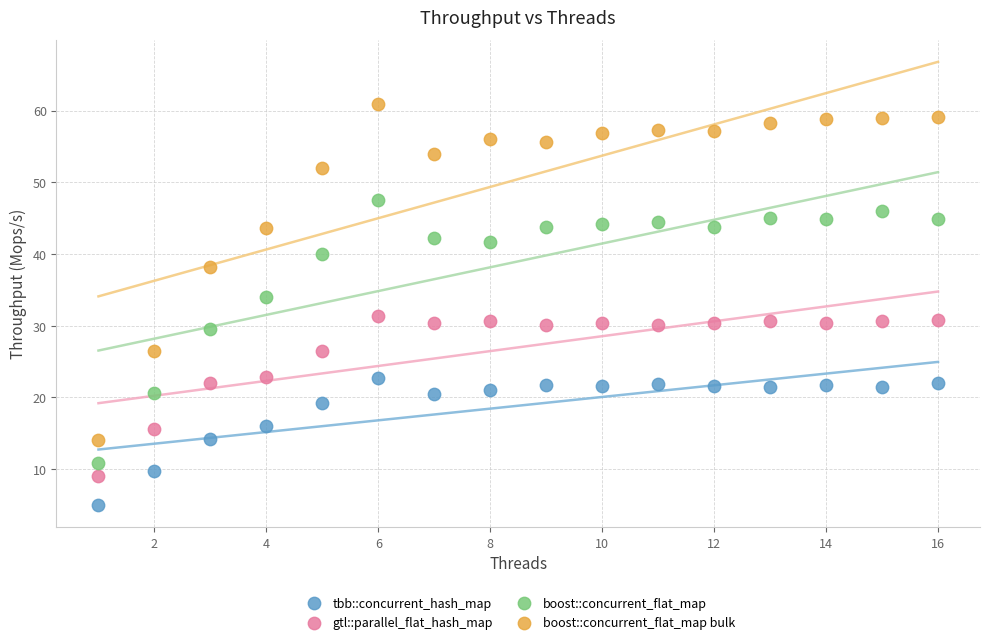

Which series reaches the maximum Y coordinate?

boost::concurrent_flat_map bulk